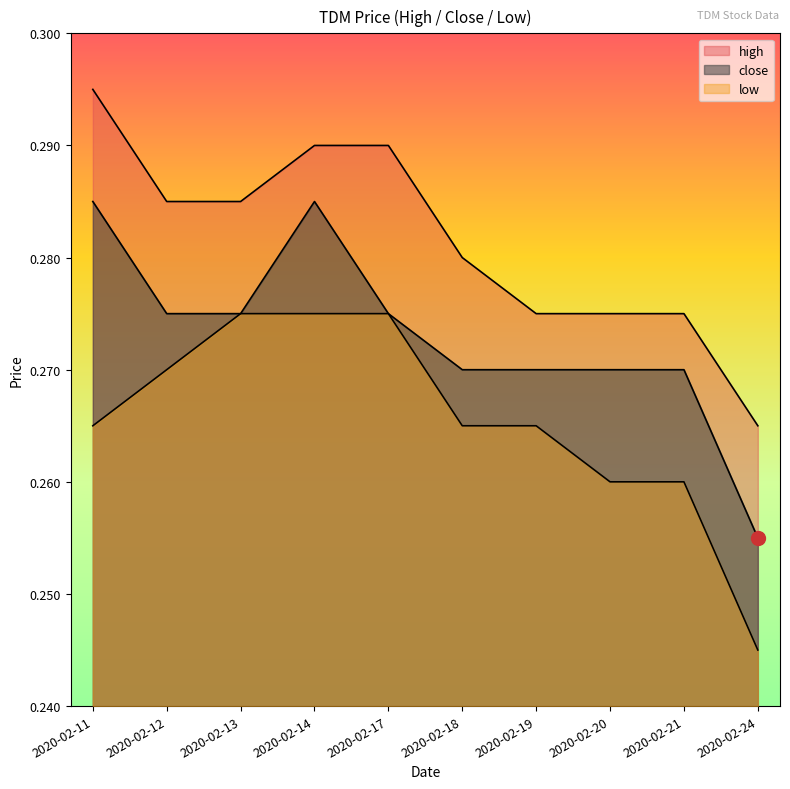

What is the approximate value of high at 2020-02-20?

0.3